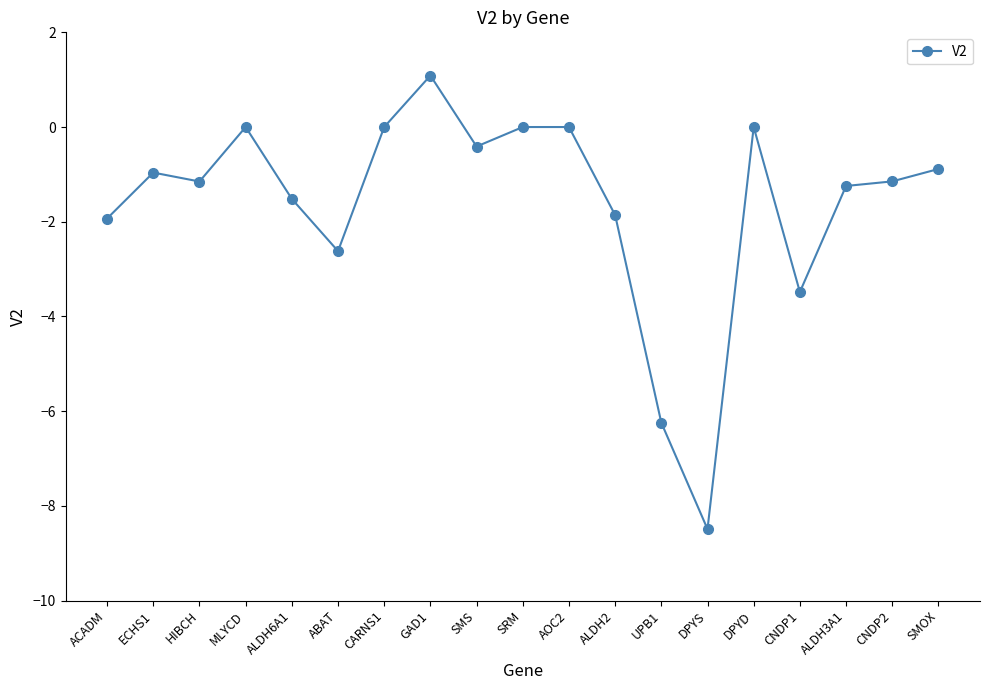

What is the minimum value shown in the chart?

-8.5